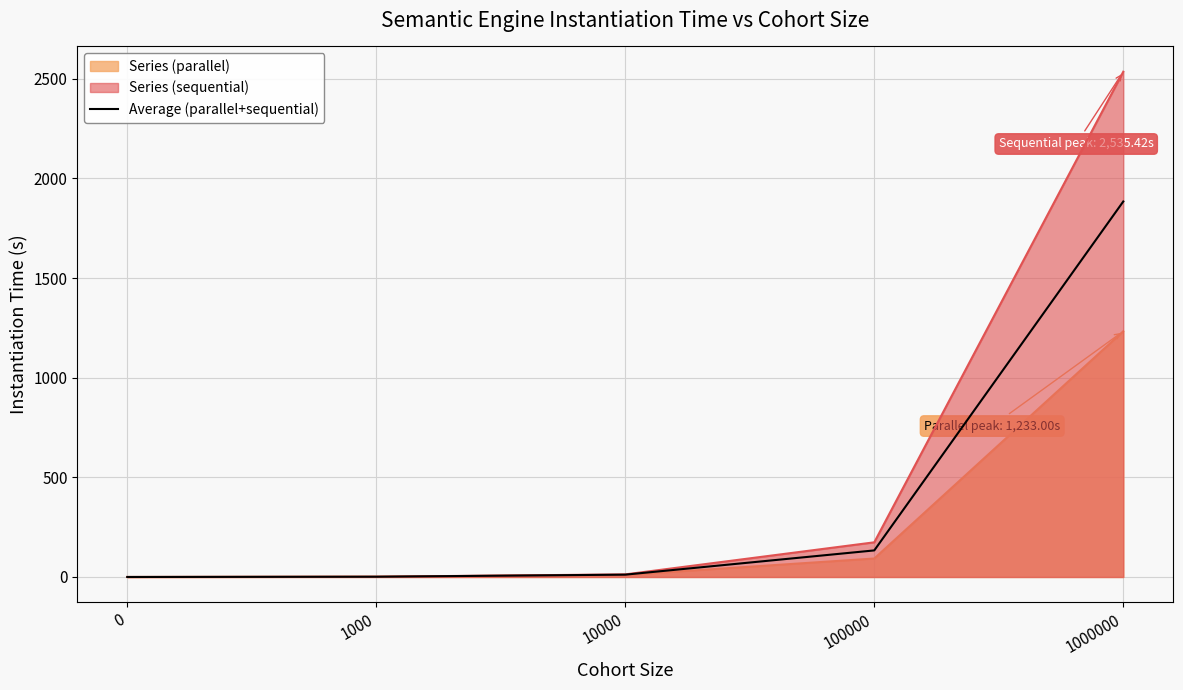

Does the chart have visible grid lines?

Yes